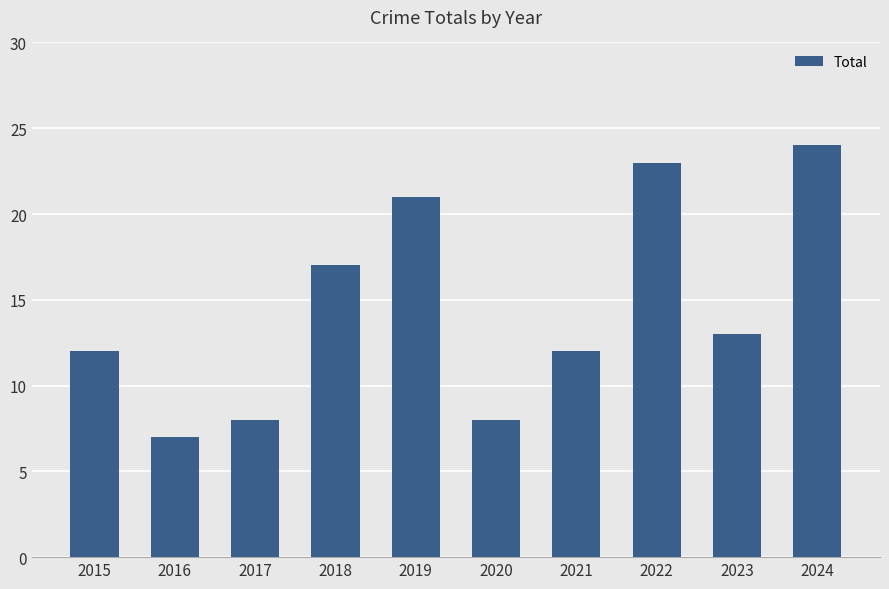

What is the smallest value displayed?

7